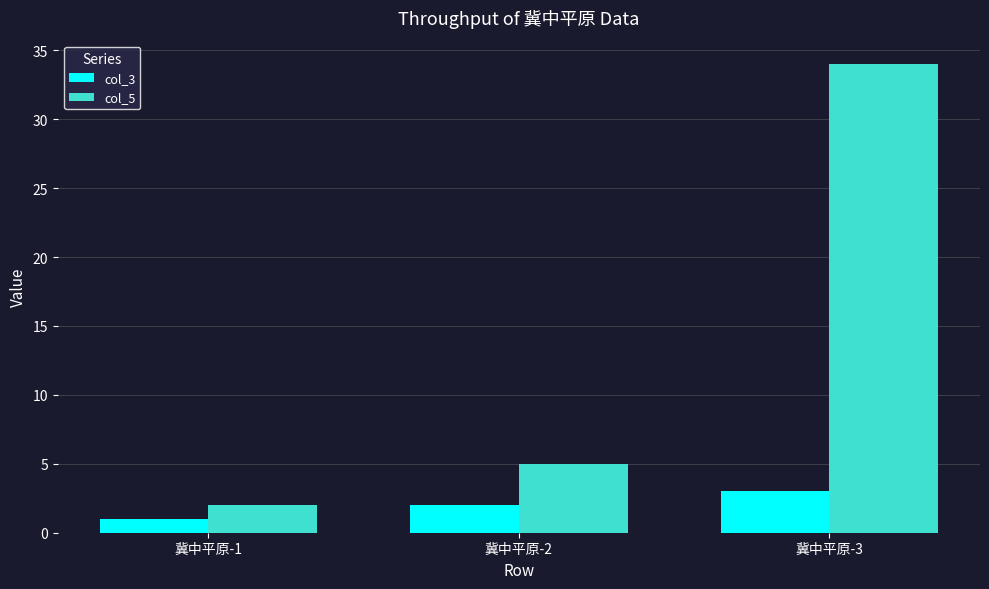

Rank the series by their average value, from lowest to highest.

col_3, col_5